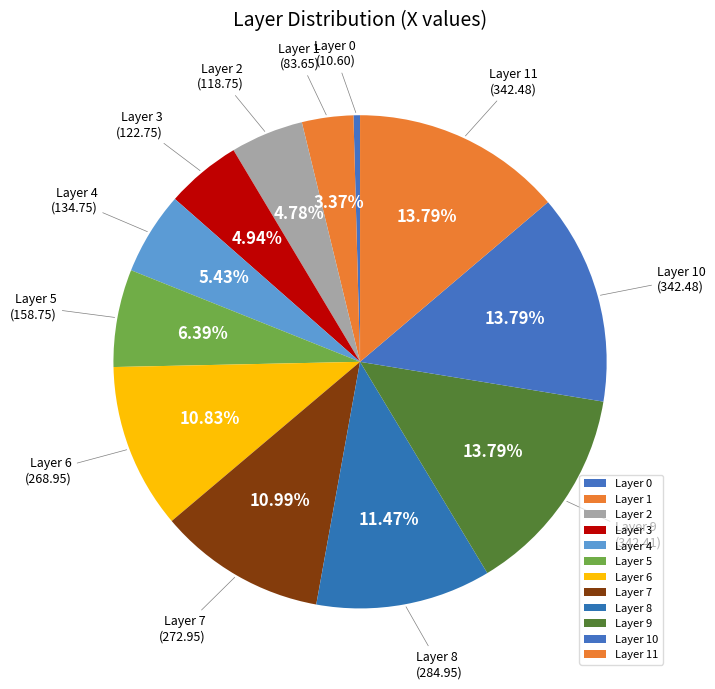

Is there any slice that represents more than half of the pie?

No